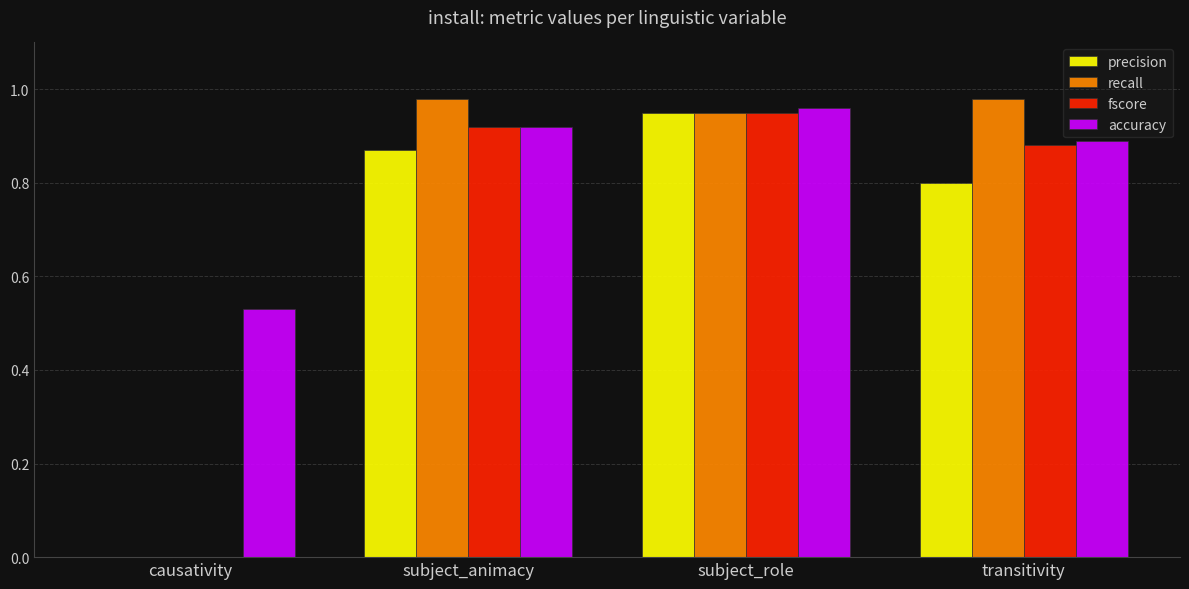

True or false: fscore has a value of 1.6 at transitivity.

False